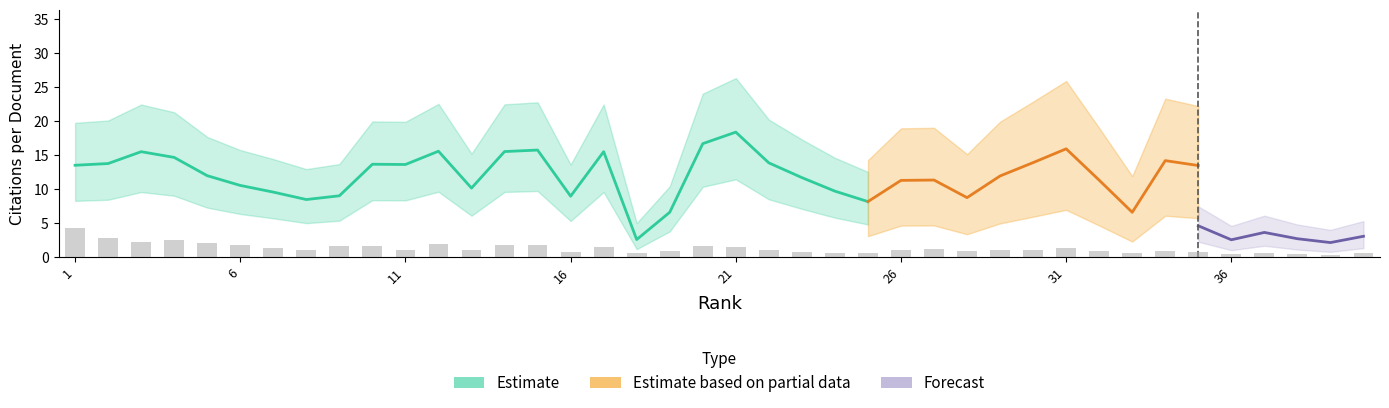

Where is the data nearest to the value 2?

12